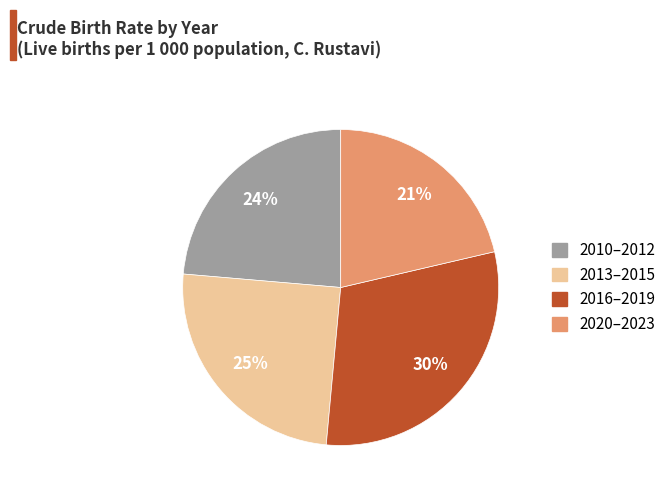

Does any single category account for the majority?

No